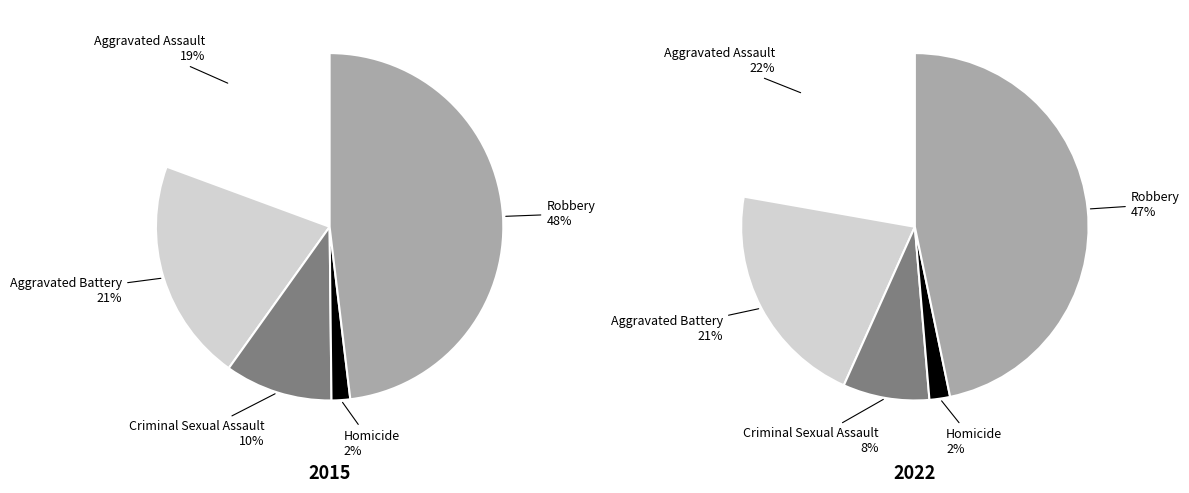

To the nearest percent, what portion does values_2015 represent?

22%